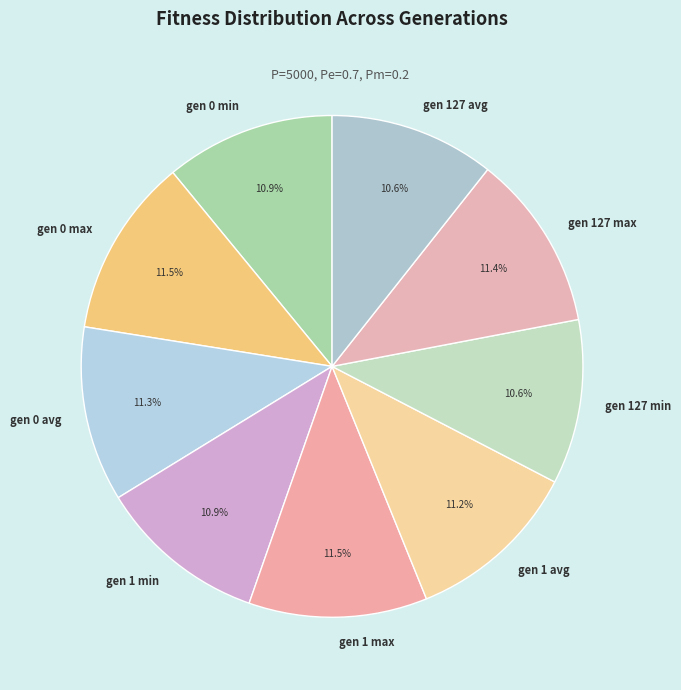

How many segments does this pie chart have?

9